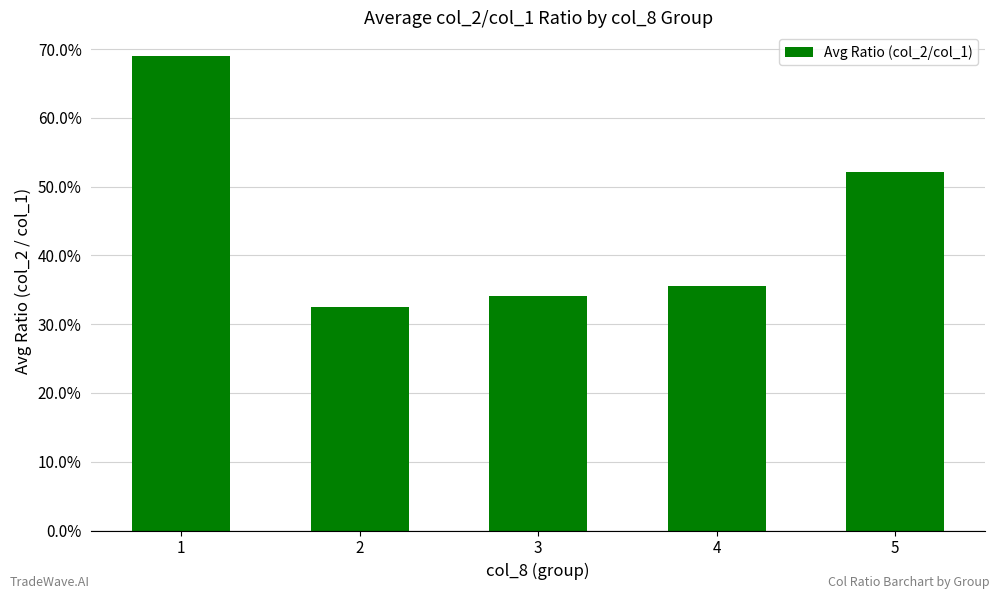

List the labels in order of value, largest first.

1, 5, 4, 3, 2